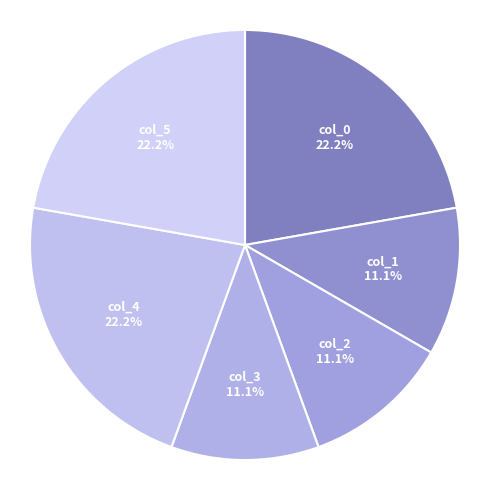

What portion of the pie excludes col_0?

77.8%